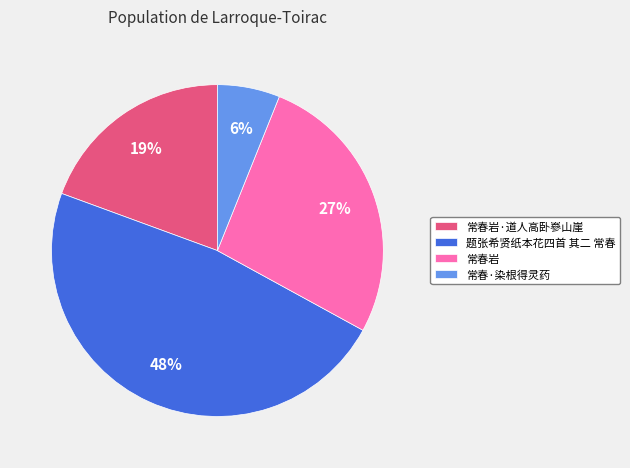

Which category has the biggest portion of the pie?

题张希贤纸本花四首 其二 常春